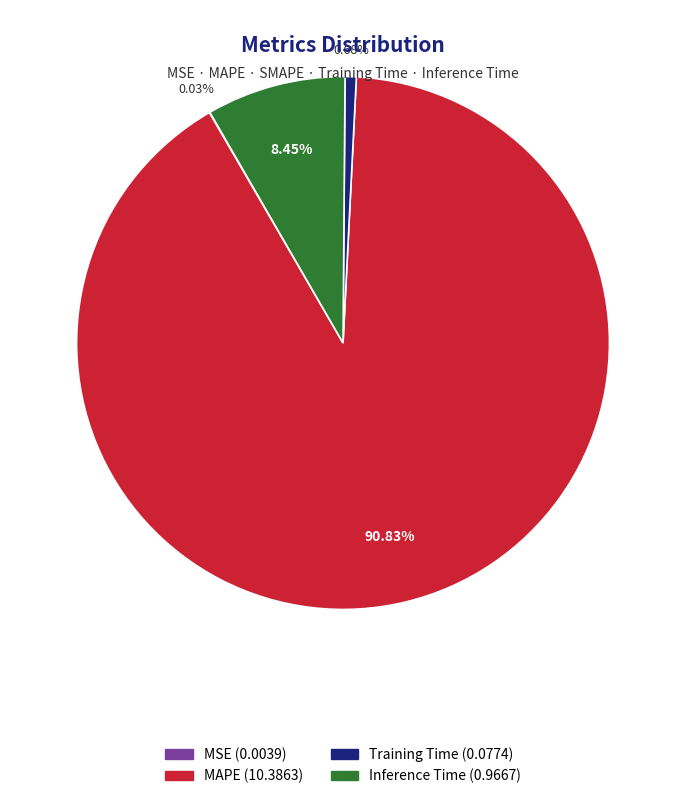

Is there a majority slice in this chart?

Yes